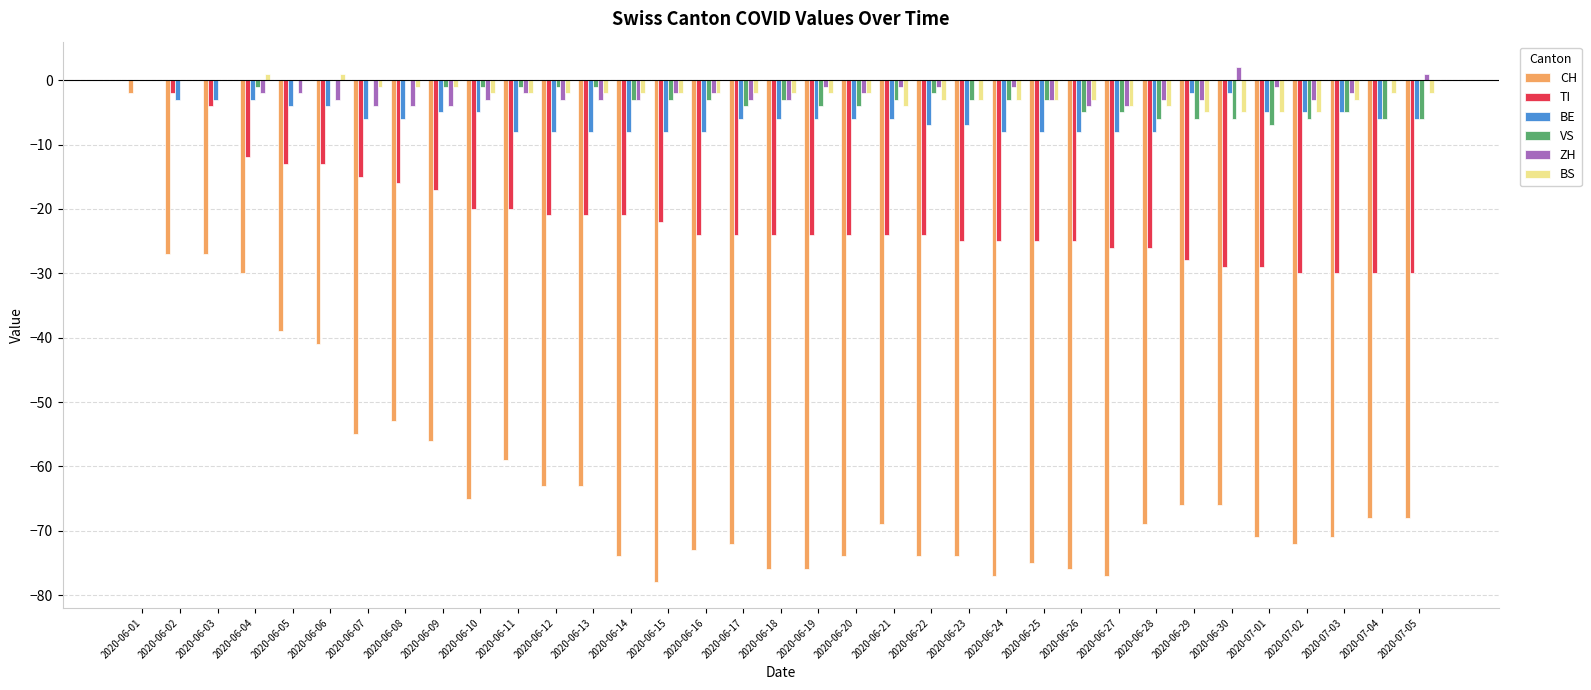

Which category has the highest value across all series?

2020-06-30